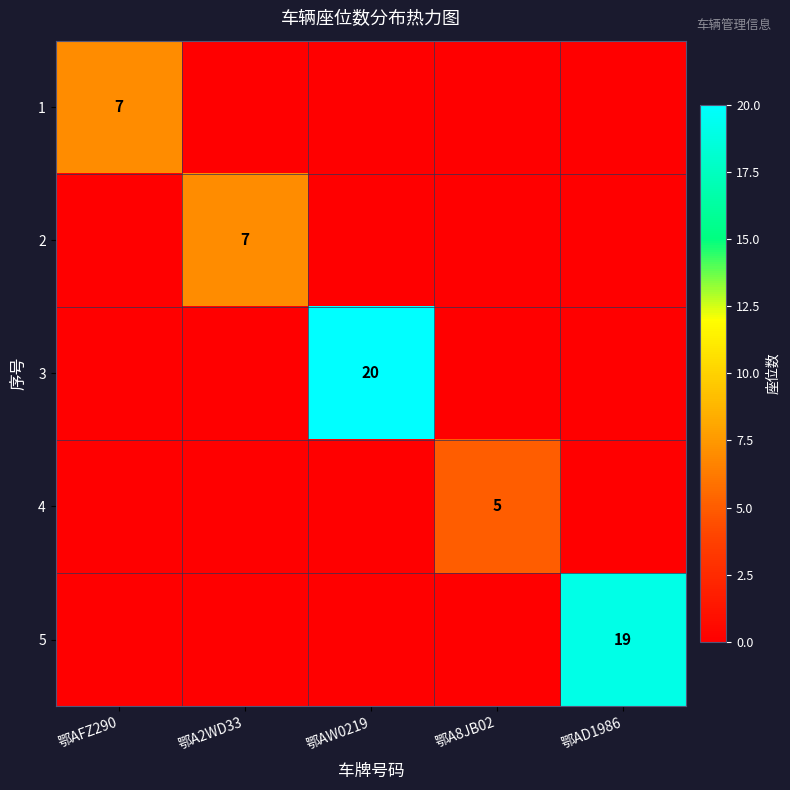

The value of 4 at 鄂A8JB02 is 7. True or false?

False